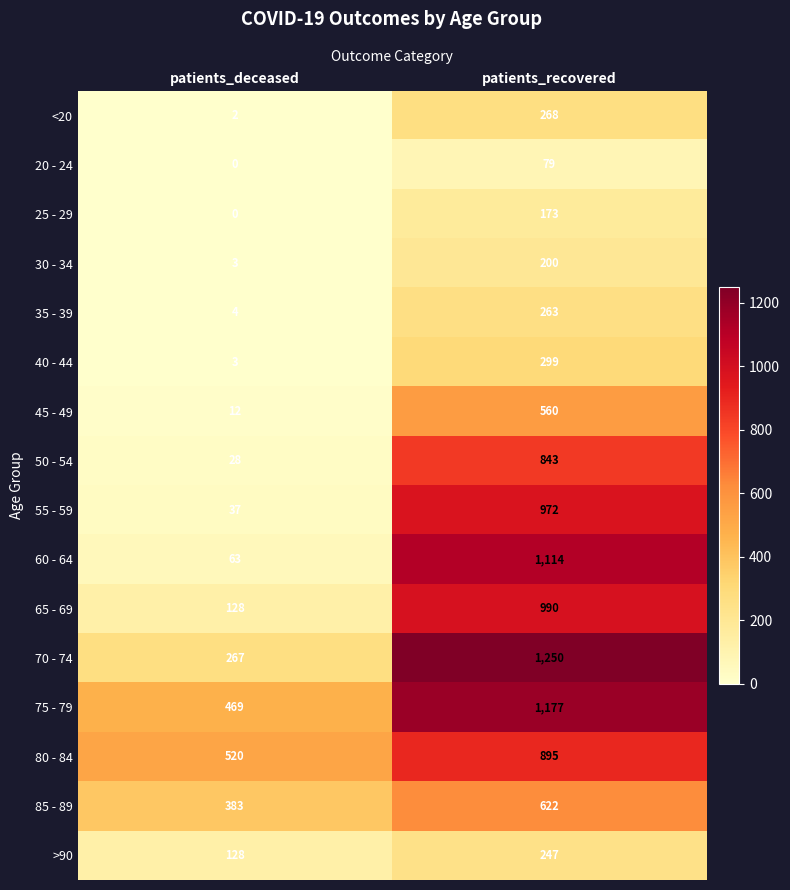

What is the sum of all 60 - 64 values?

1177